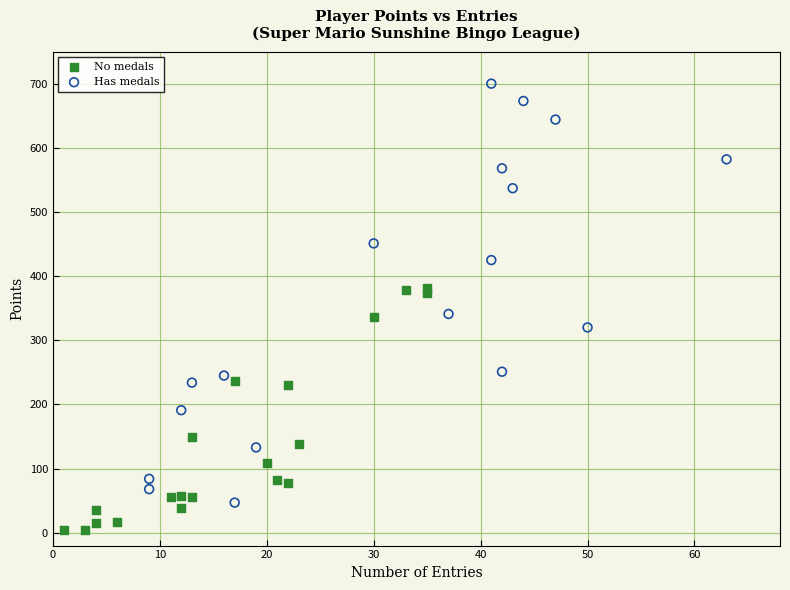

Which series has the largest Y range (max minus min)?

Has medals